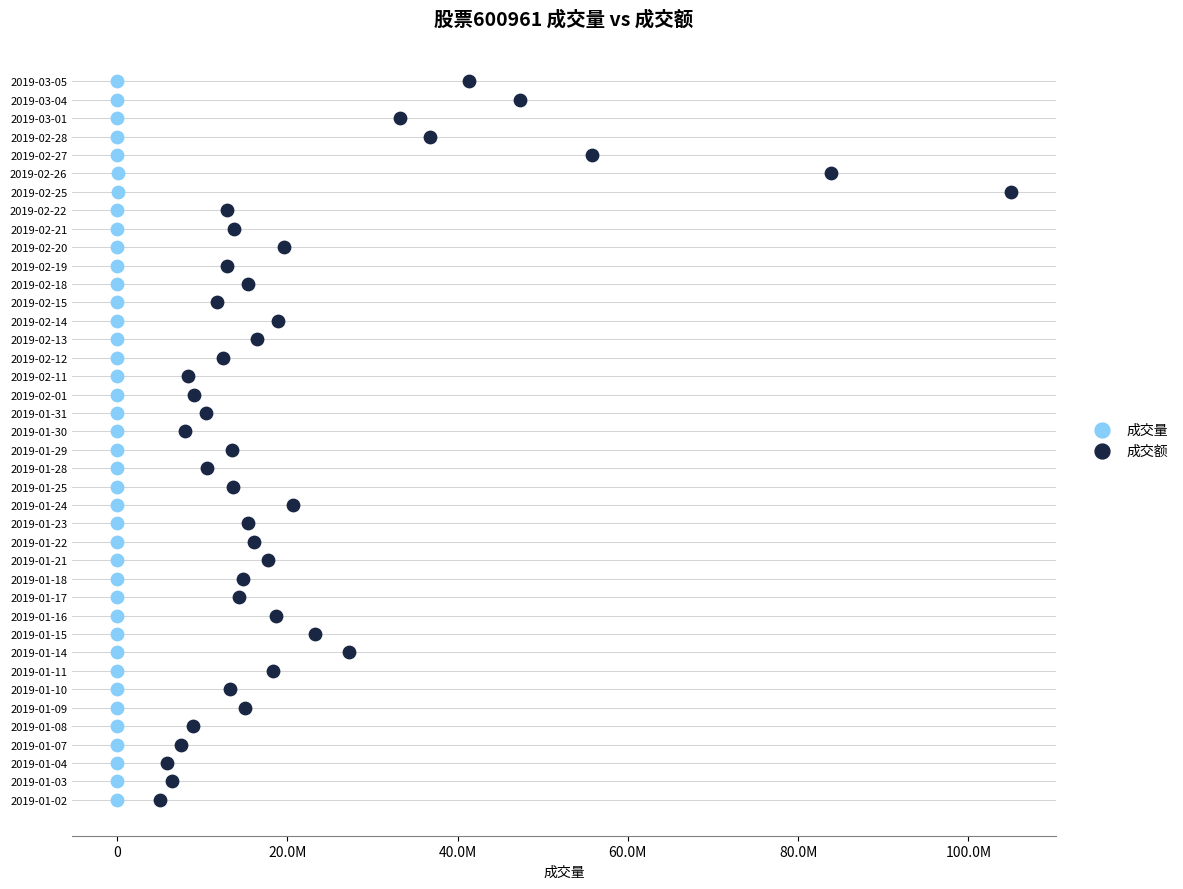

What are all the series names shown in the legend?

成交量, 成交额